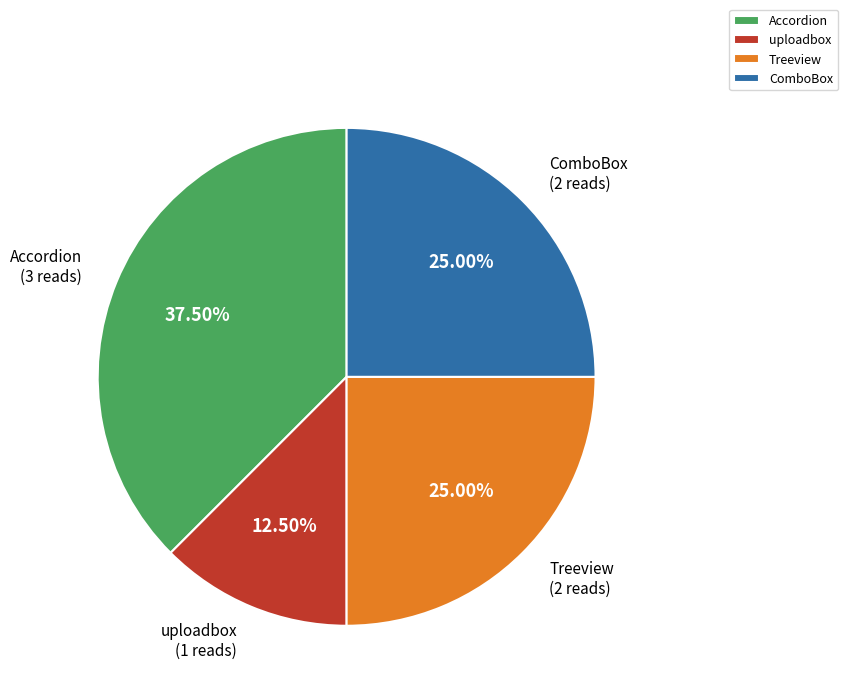

Does Treeview account for over 50% of the chart?

No